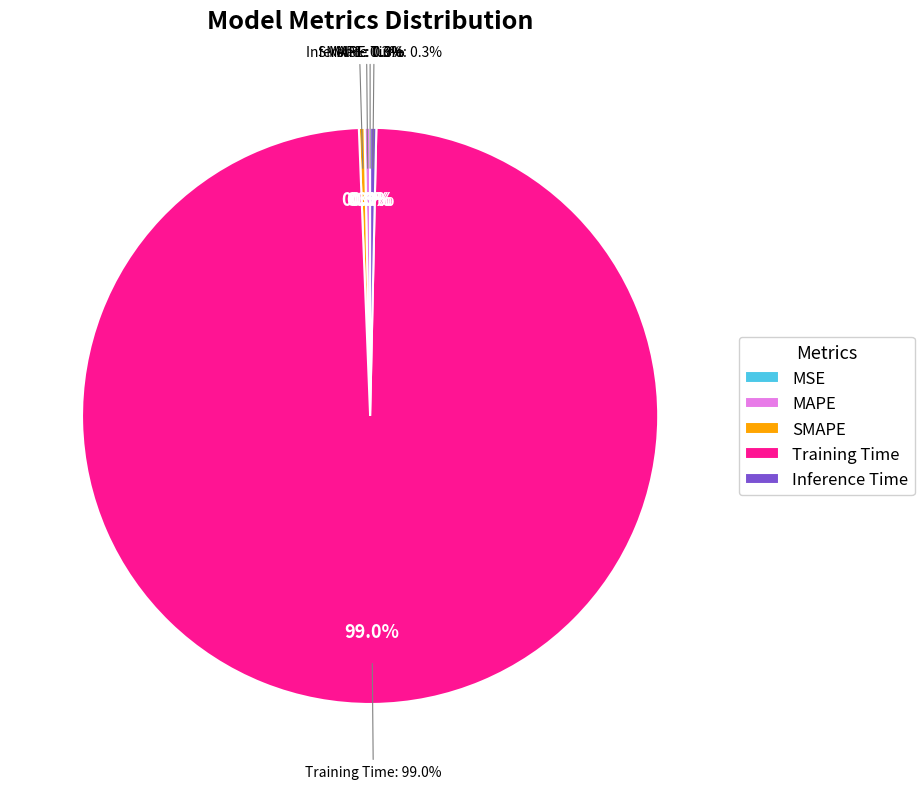

Between MAPE and Inference Time, which is larger?

Inference Time